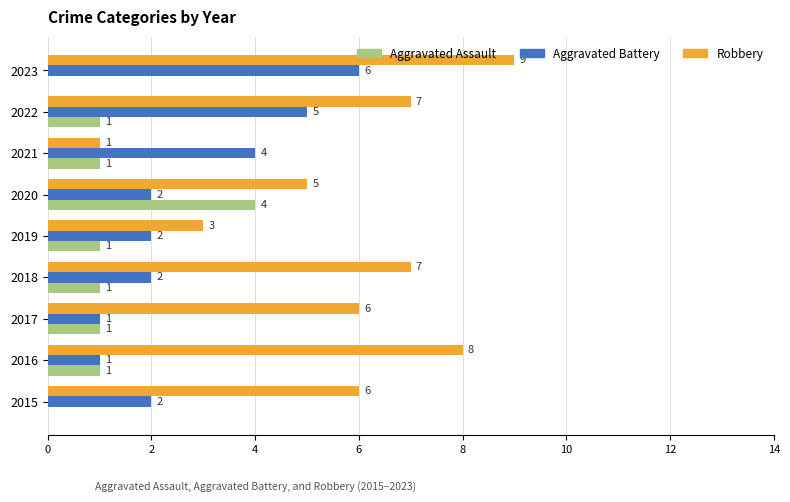

How many Robbery values are between 5 and 7?

5